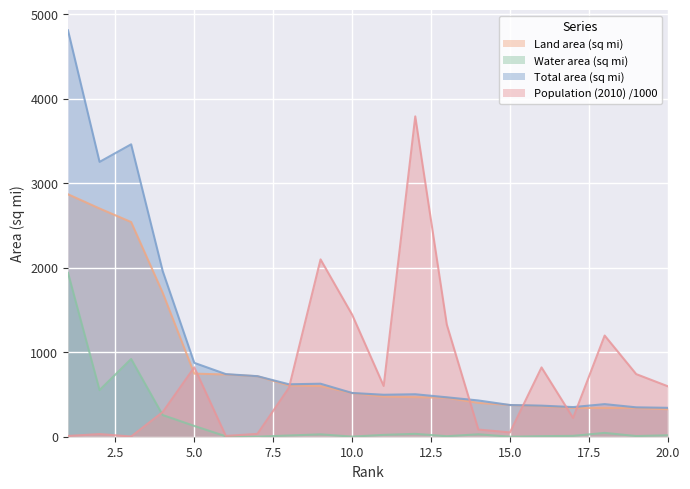

What is the sum of the Water area (sq mi) values at 19 and 10?

9.2